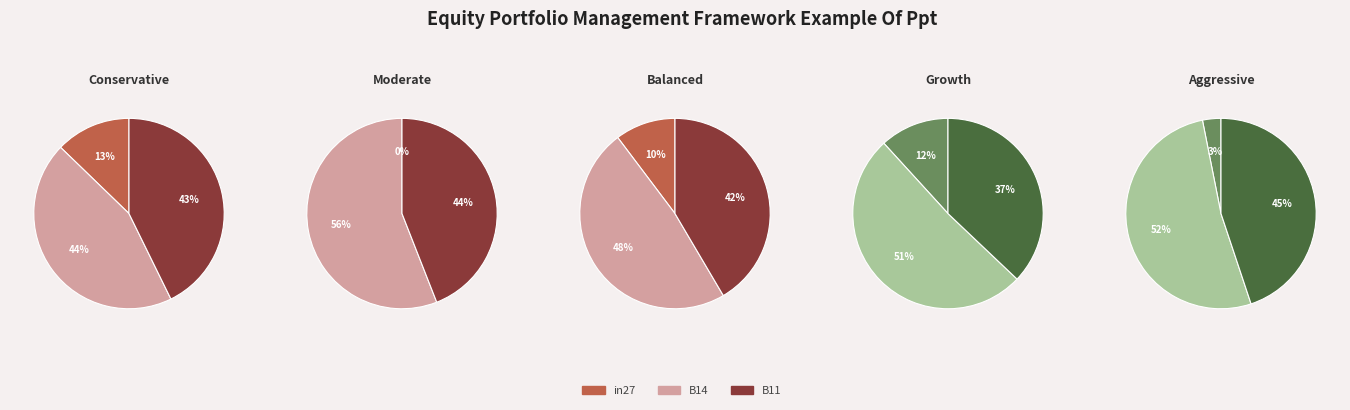

Do B11 and in27 together represent more than half of the pie?

Yes